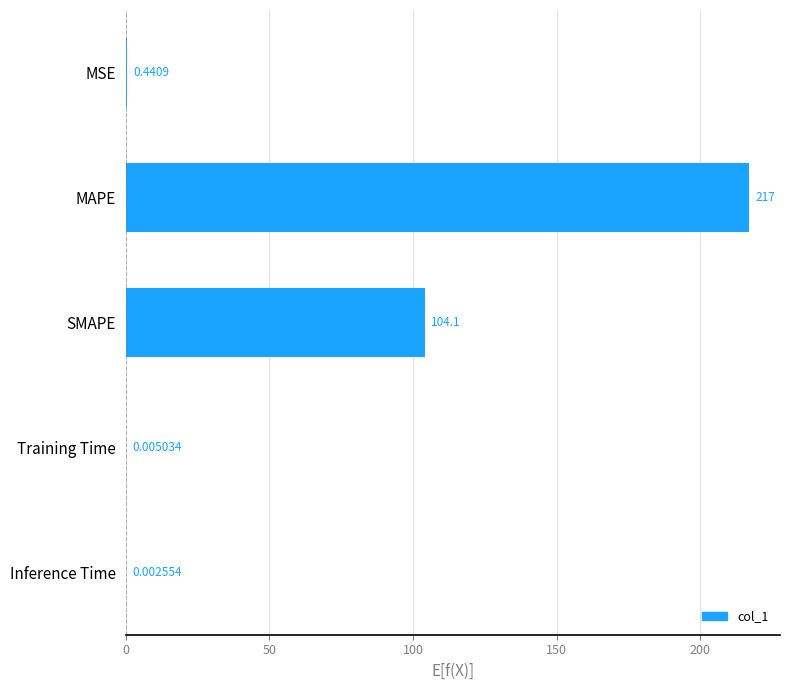

Which label corresponds to the largest value in the chart?

MAPE